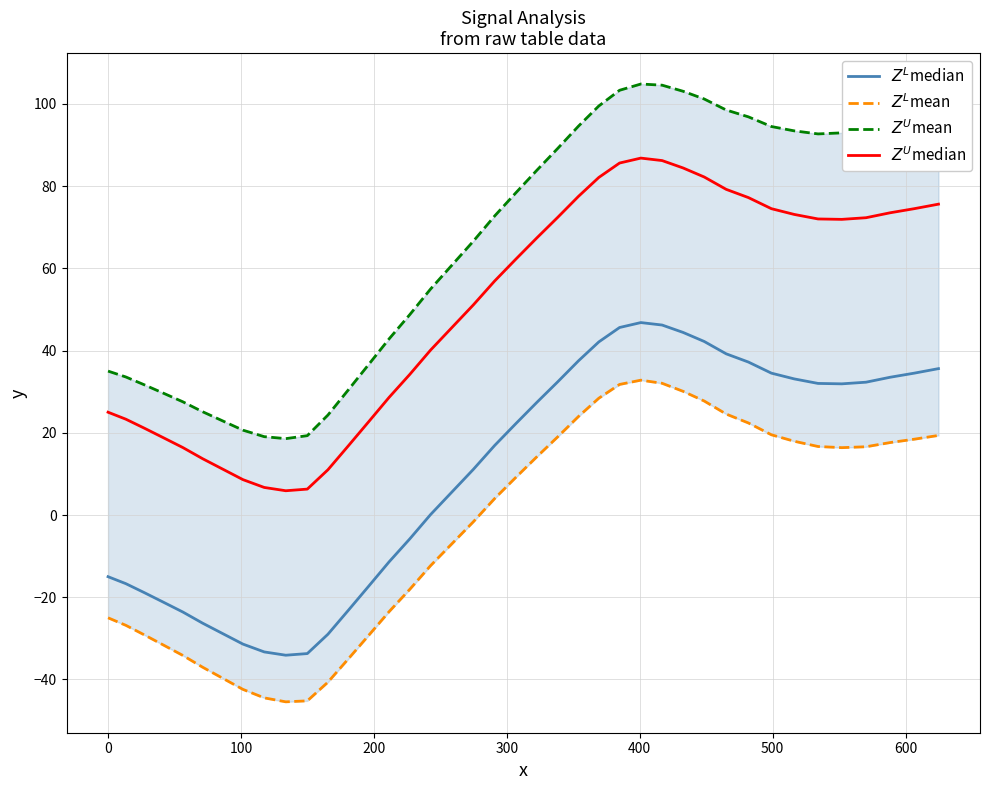

Reading right to left, extract all data points from this chart.

$Z^L$median: 35.6	34.5	33.5	32.3	31.9	32.0	33.1	34.5	37.2	39.2	42.2	44.4	46.2	46.8	45.6	42.1	37.5	32.4	27.4	22.2	16.9	11.1	5.6	0.1	-5.8	-11.4	-17.3	-23.2	-29.0	-33.7	-34.1	-33.3	-31.4	-28.8	-26.3	-23.6	-21.2	-18.9	-16.7	-15.0
$Z^L$mean: 19.4	18.4	17.6	16.6	16.4	16.7	17.9	19.5	22.4	24.6	27.7	30.1	32.0	32.8	31.8	28.4	24.0	19.0	14.2	9.1	4.0	-1.6	-7.0	-12.3	-18.1	-23.5	-29.3	-35.0	-40.7	-45.2	-45.4	-44.5	-42.4	-39.7	-37.0	-34.2	-31.6	-29.2	-26.8	-25.0
$Z^U$mean: 98.1	96.6	95.3	93.7	92.9	92.7	93.4	94.5	96.8	98.5	101.2	103.1	104.5	104.8	103.3	99.5	94.6	89.2	83.9	78.3	72.7	66.6	60.8	55.0	48.7	42.8	36.6	30.4	24.3	19.3	18.6	19.1	20.6	22.9	25.1	27.5	29.6	31.6	33.6	35.0
$Z^U$median: 75.6	74.5	73.5	72.3	71.9	72.0	73.1	74.5	77.2	79.2	82.2	84.4	86.2	86.8	85.6	82.1	77.5	72.4	67.4	62.2	56.9	51.1	45.6	40.1	34.2	28.6	22.7	16.8	11.0	6.3	5.9	6.7	8.6	11.2	13.7	16.4	18.8	21.1	23.3	25.0